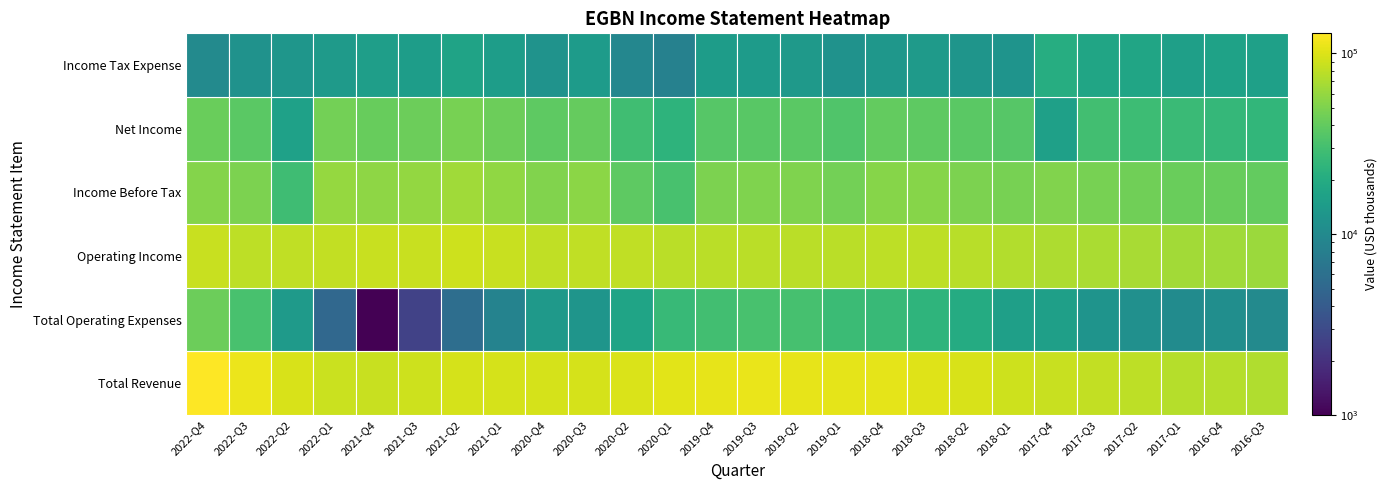

Which series changed the most between 1 and 7?

Total Operating Expenses